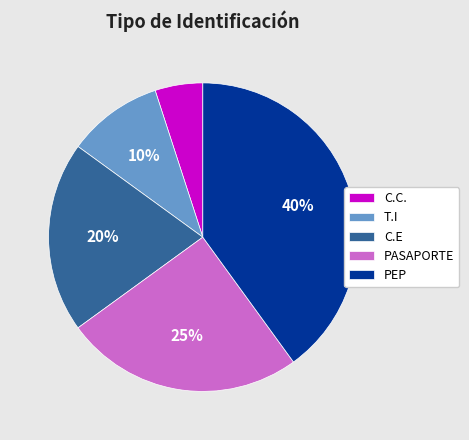

Is it true that PEP is 40% of the pie?

True